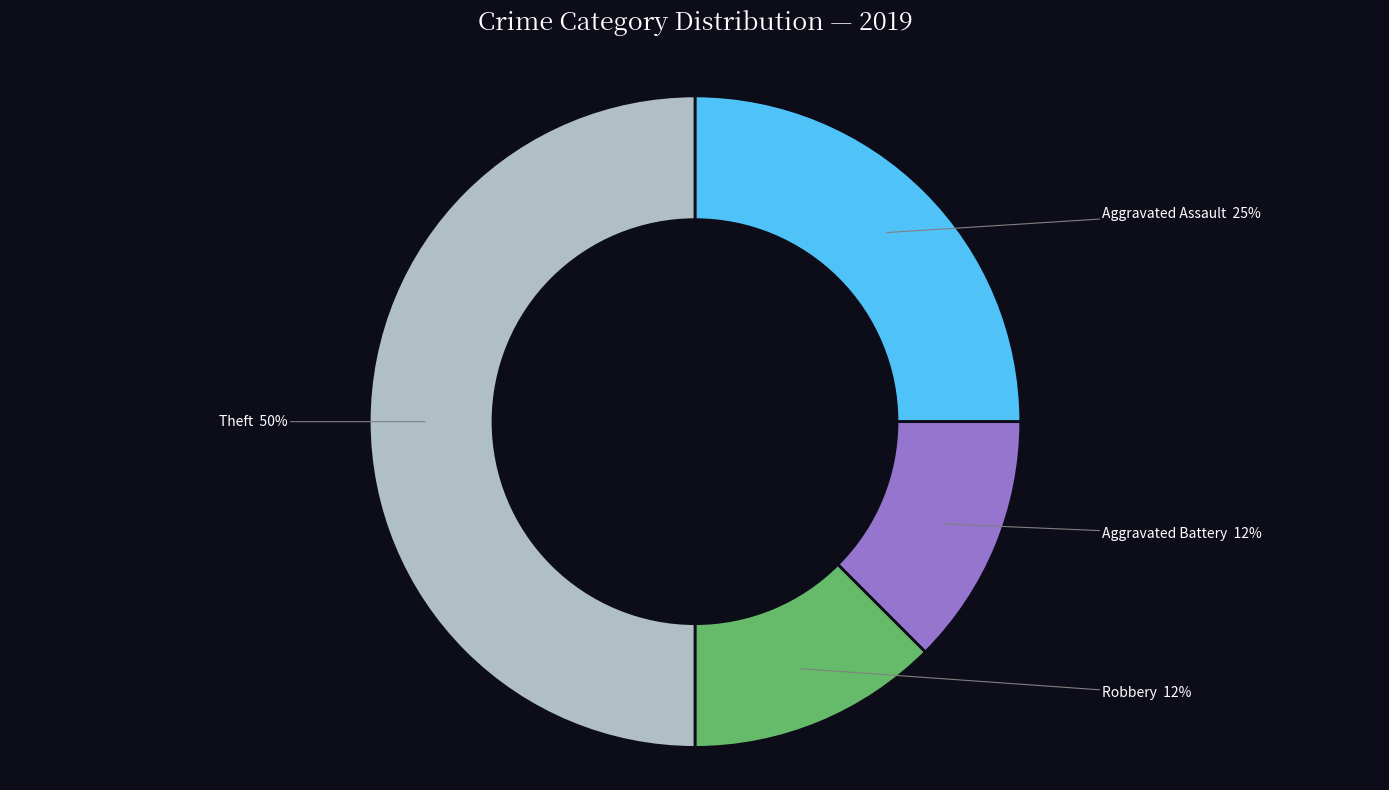

How many slices are in this pie chart?

4